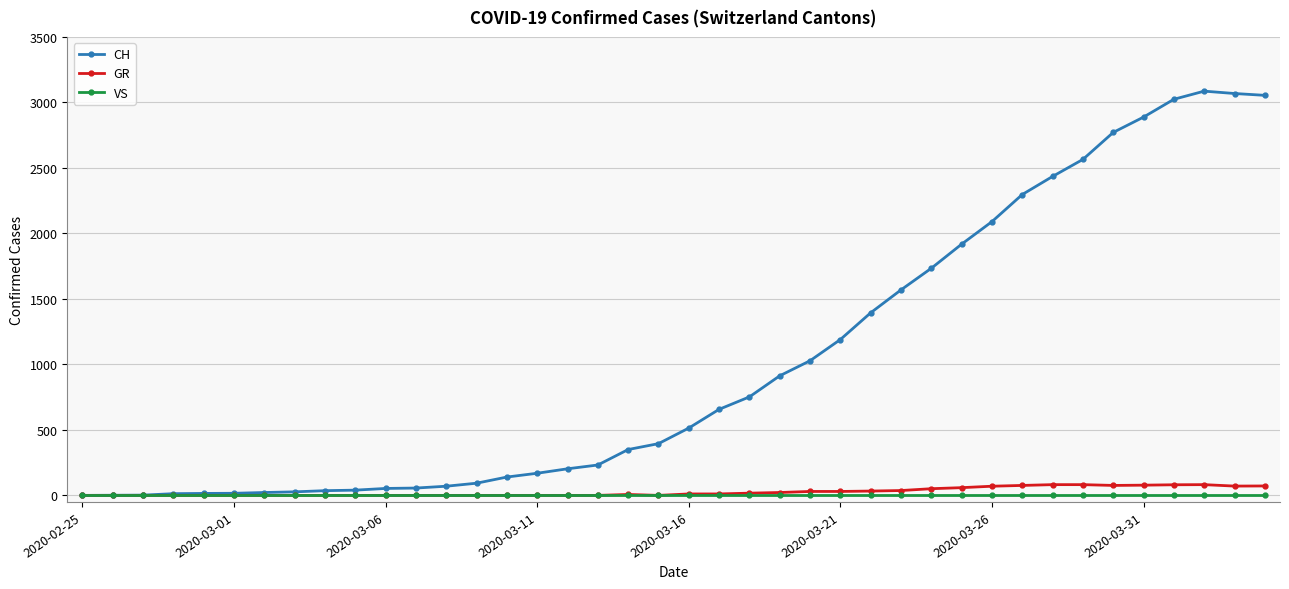

Does the chart display data point markers on the line(s)?

Yes